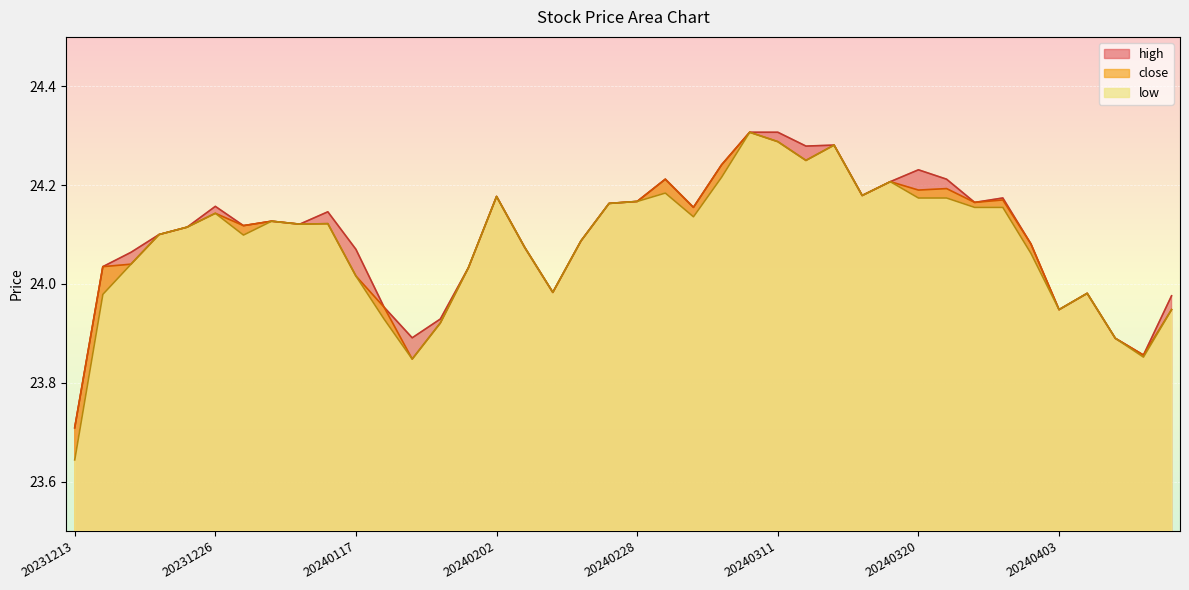

Between 20240223 and 20240403, which series saw the biggest shift?

close